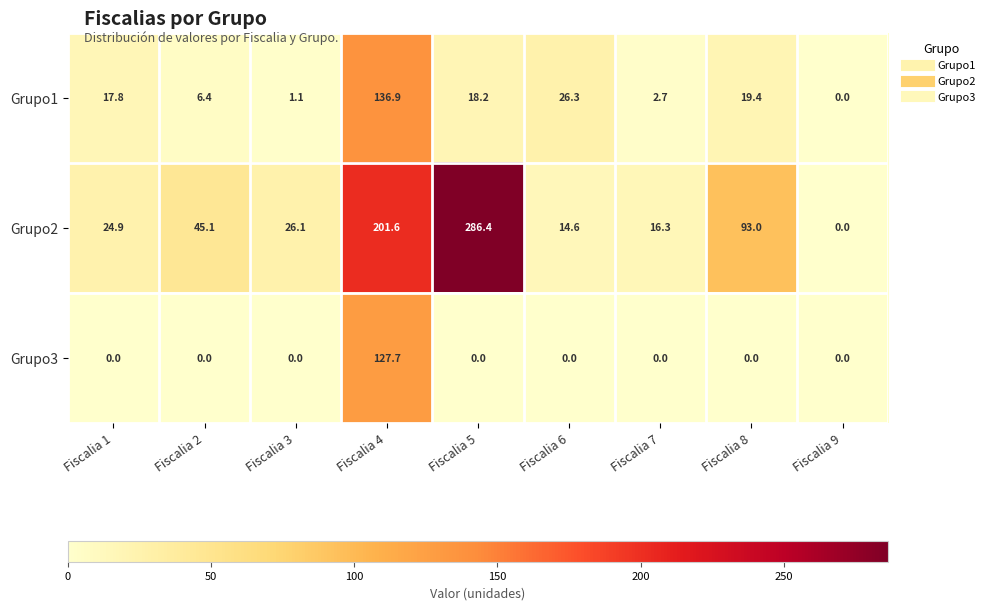

Rank the series by their maximum value, from highest to lowest.

Grupo2, Grupo1, Grupo3